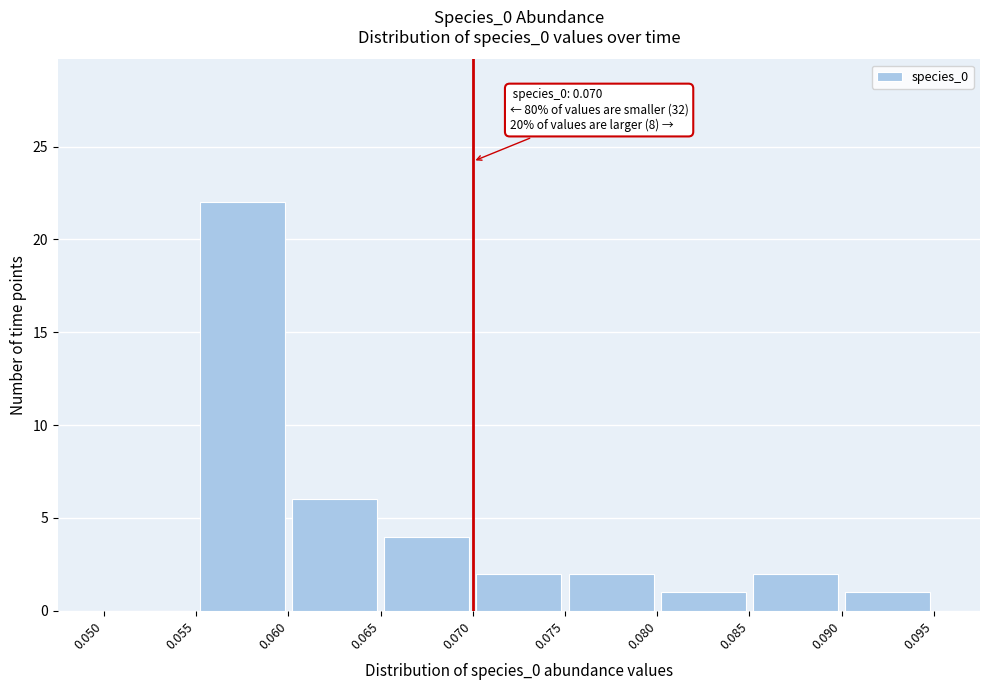

Over which range of the x-axis is the bar tallest?

0.055 to 0.060